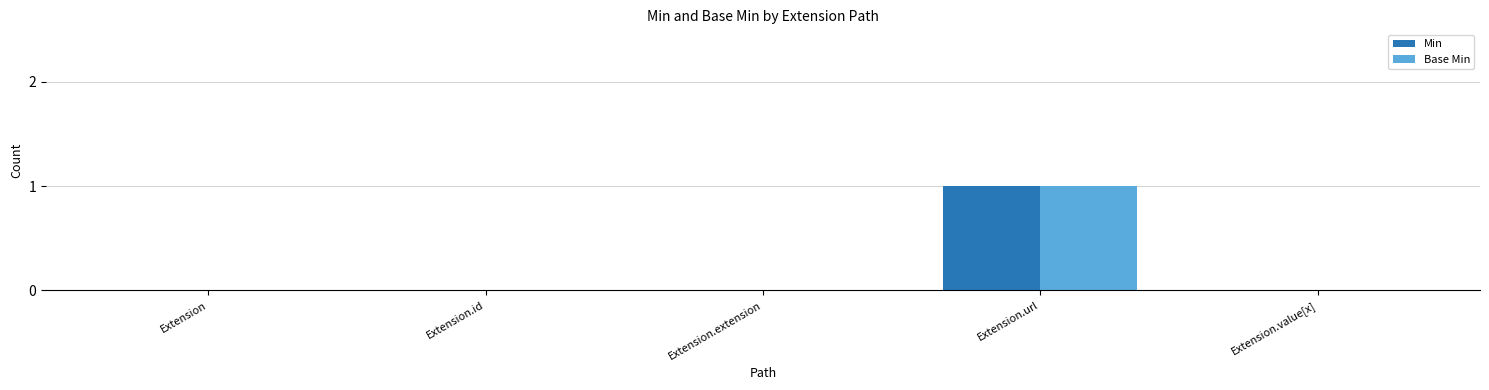

Is it true that Base Min equals 0 at Extension.id?

True